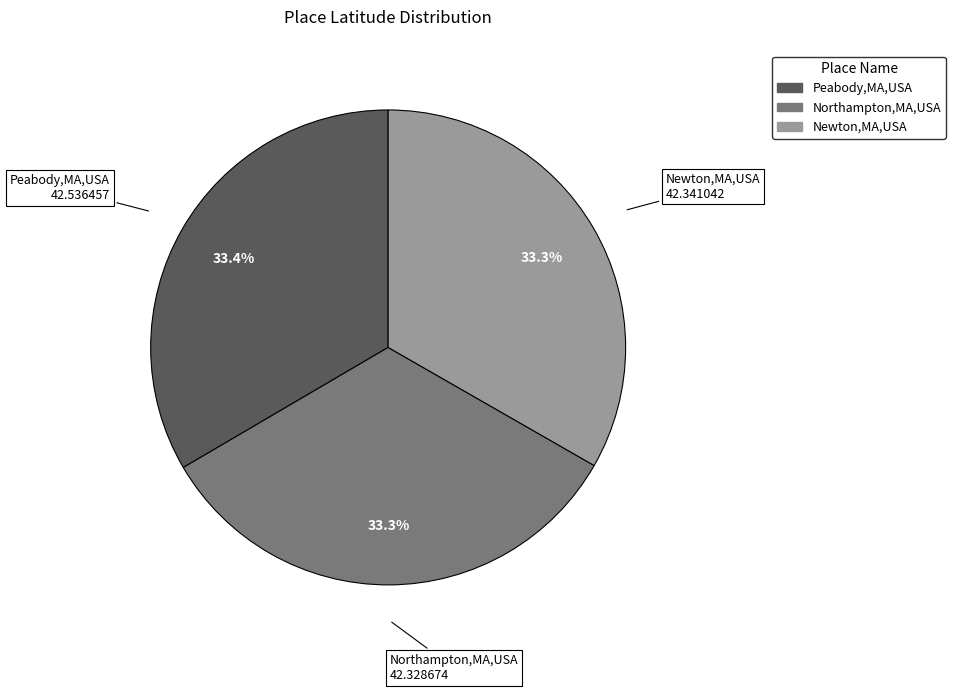

Count the number of slices in the pie.

3